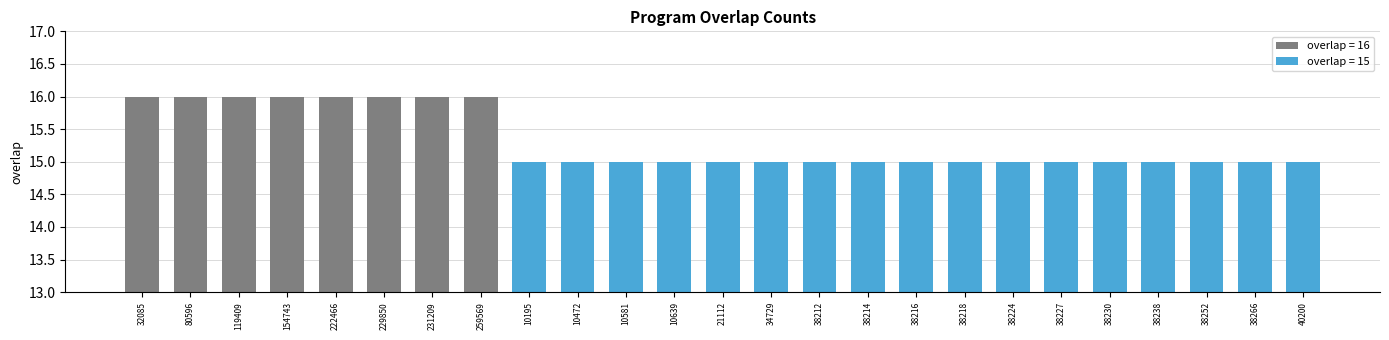

Which category has the highest value across all series?

32085